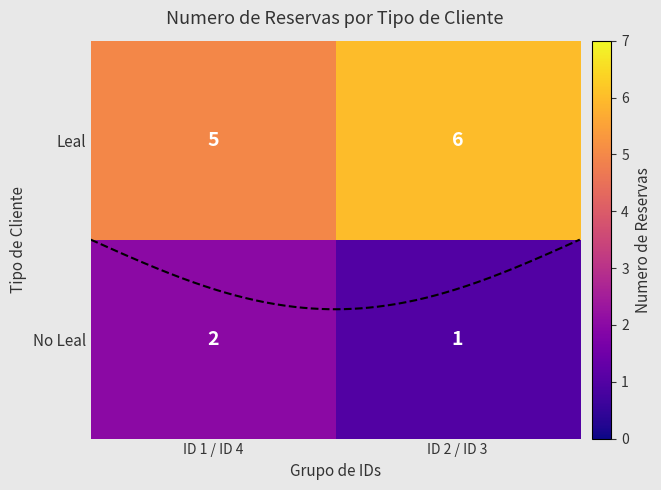

Is it true that Leal equals 5 at ID 1?

True